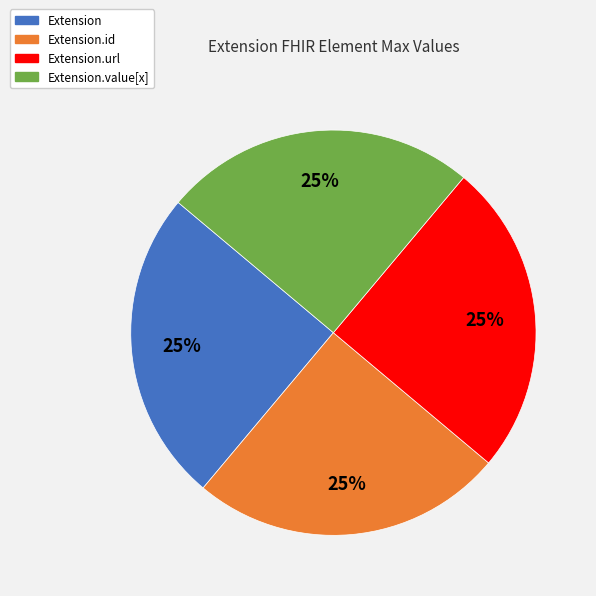

To the nearest percent, what is the average slice percentage?

25%